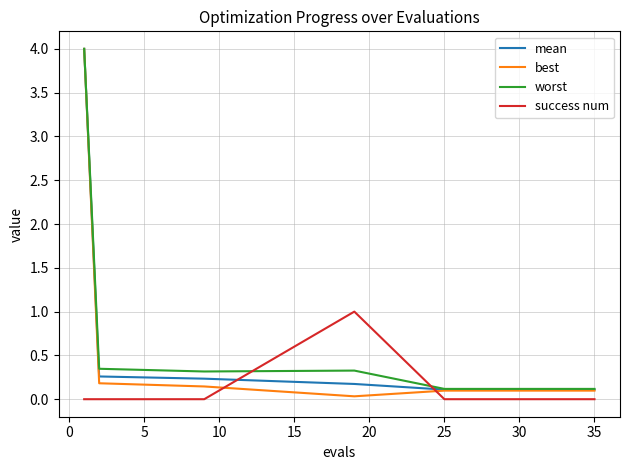

Is this an area chart (filled region under the line)?

No